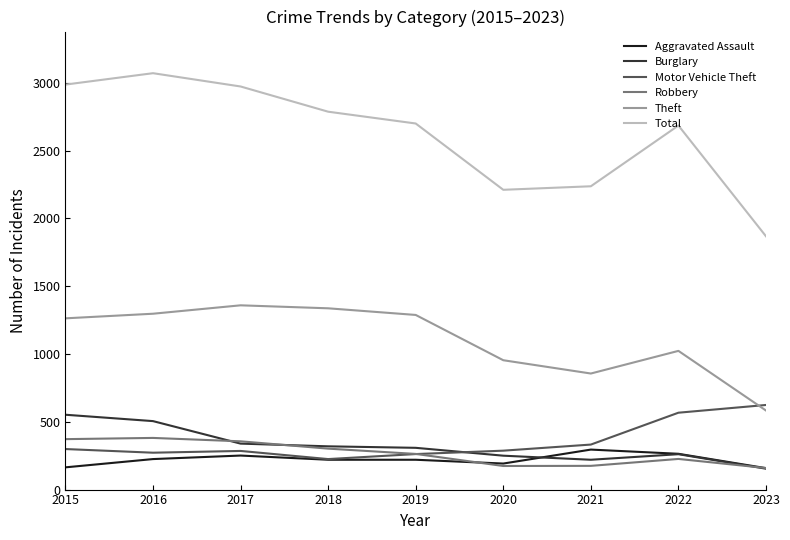

What are all the series names shown in the legend?

Aggravated Assault, Burglary, Motor Vehicle Theft, Robbery, Theft, Total